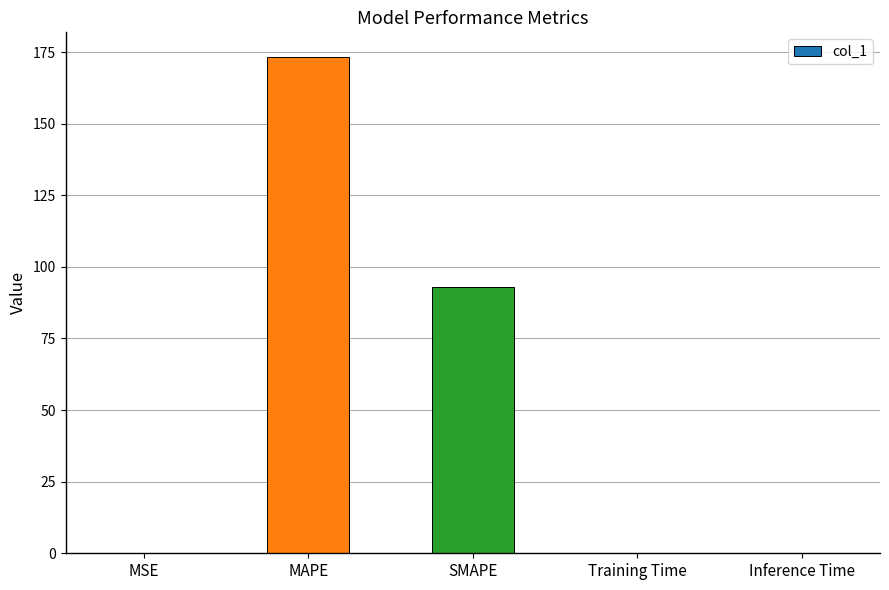

How many data points does each series have?

5